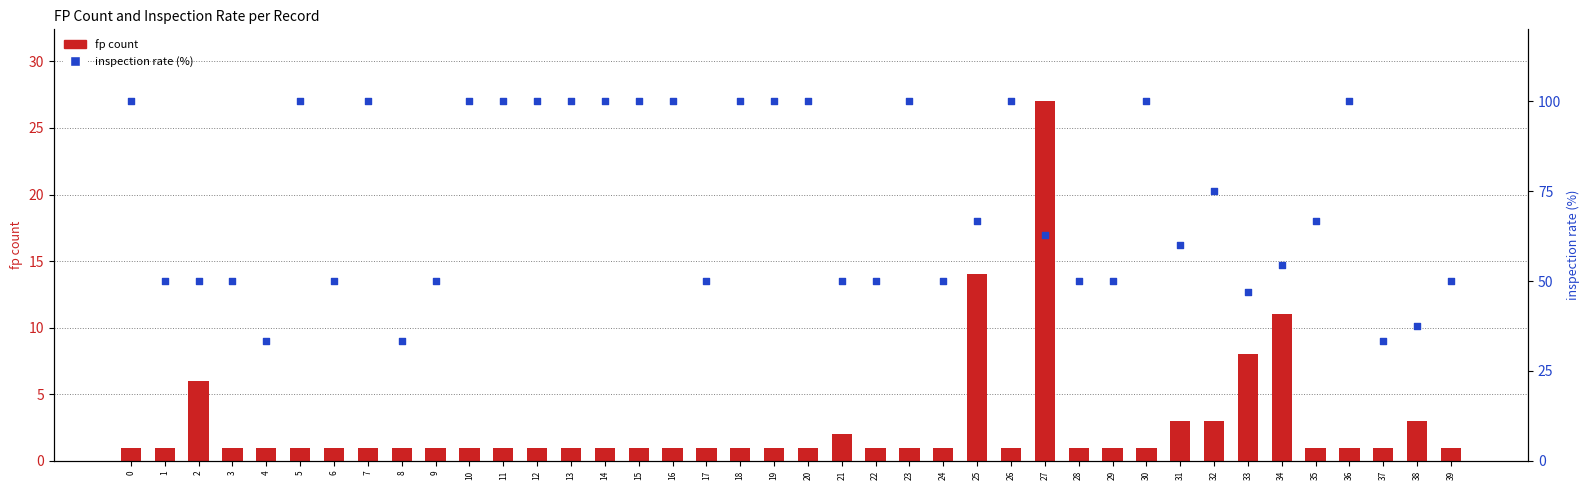

Is the value of fp (count) at 15 greater than the value of inspection_rate (%) at 15?

No